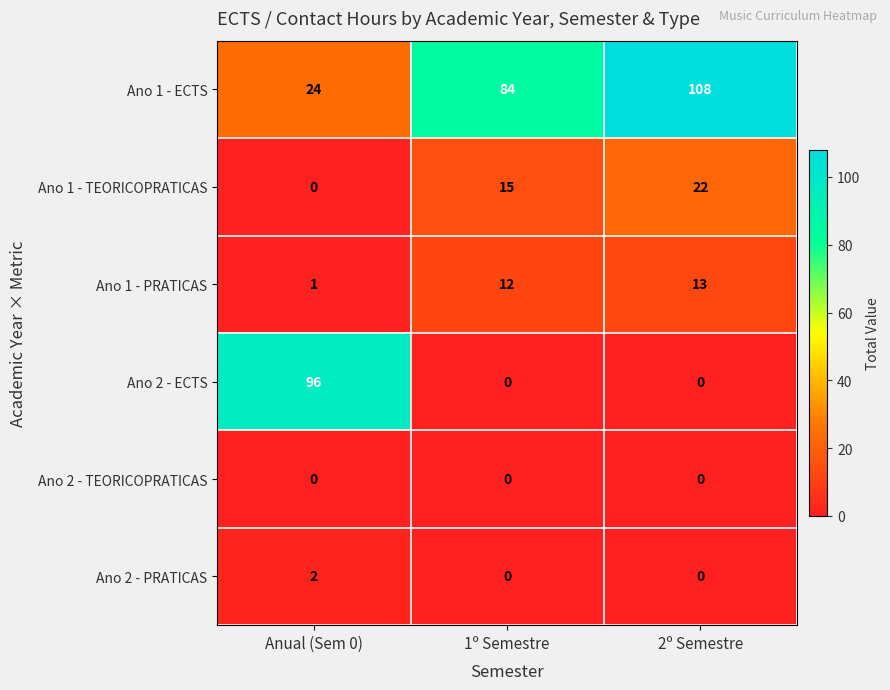

At which category is the sum across all series the highest?

2º Semestre